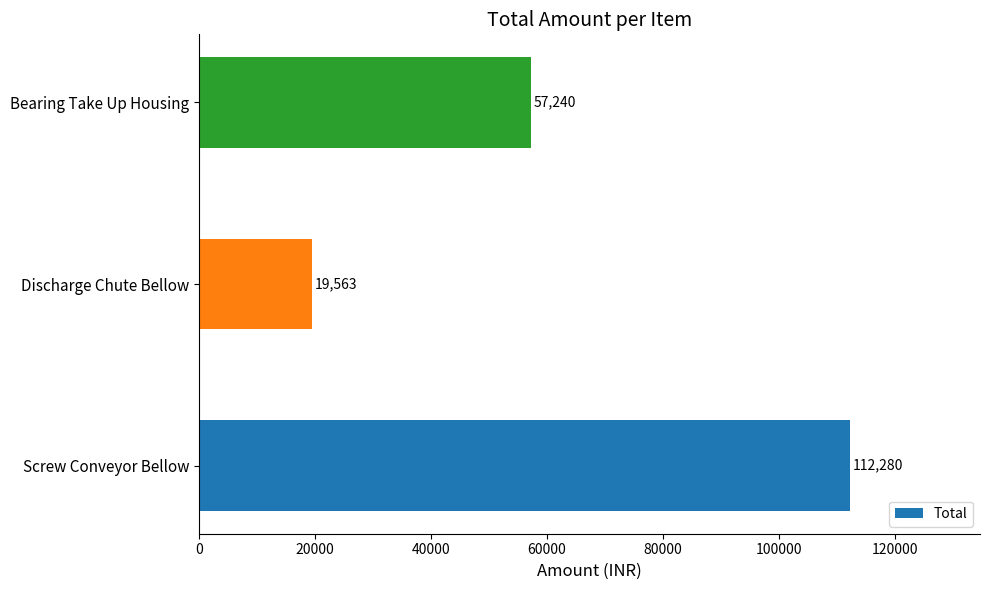

What is the difference between the second highest and minimum values?

37677